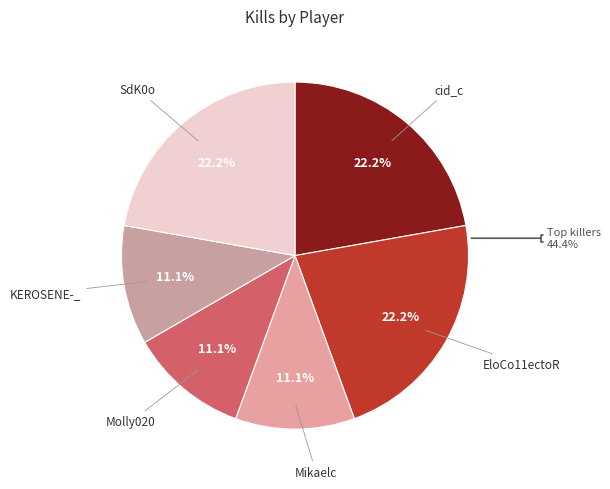

What is the smallest slice in the pie chart?

Mikaelc